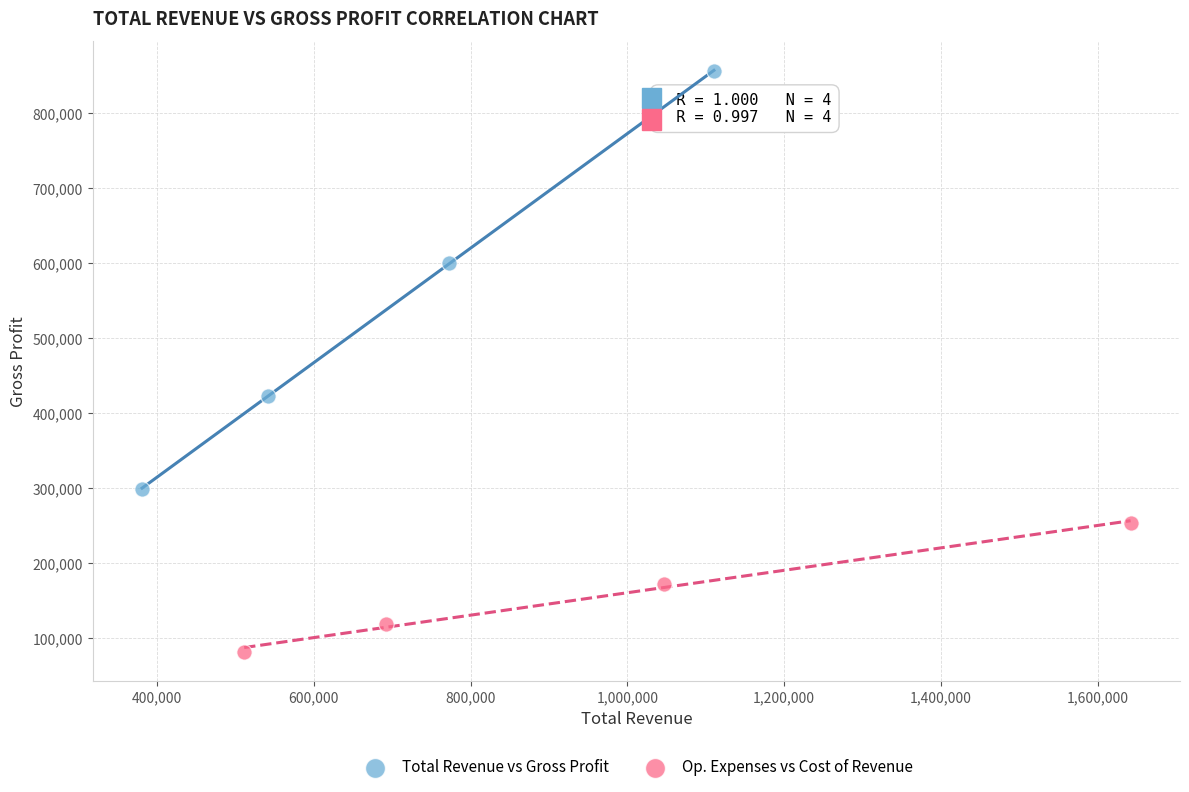

Which series contains the lowest Y value?

Op. Expenses vs Cost of Revenue